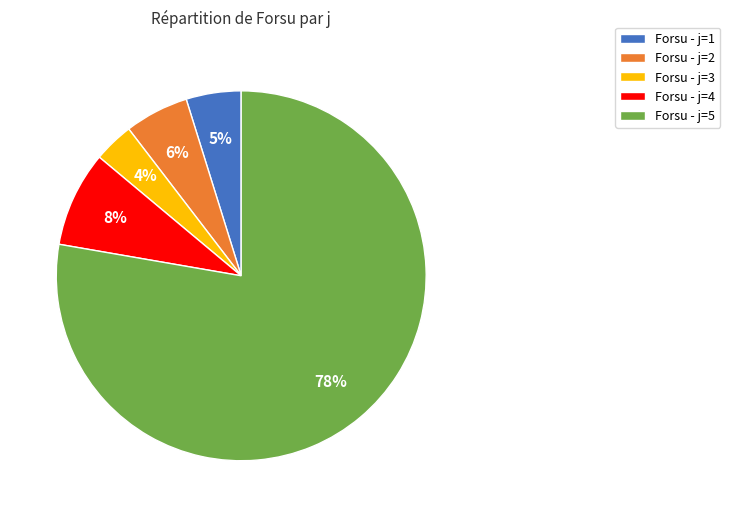

What is the largest slice in the pie chart?

Forsu - j=5